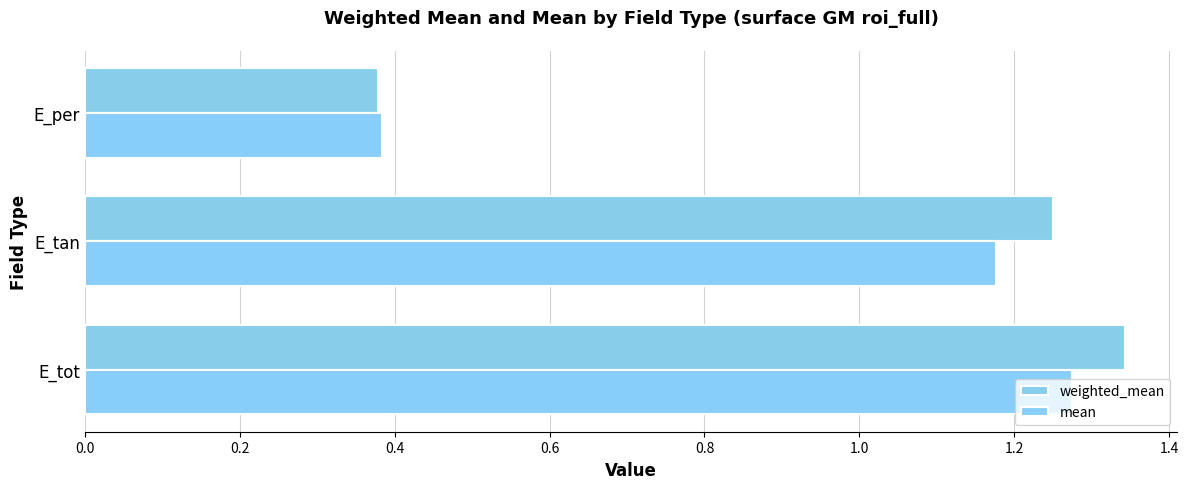

Which series has the largest range (max minus min)?

weighted_mean